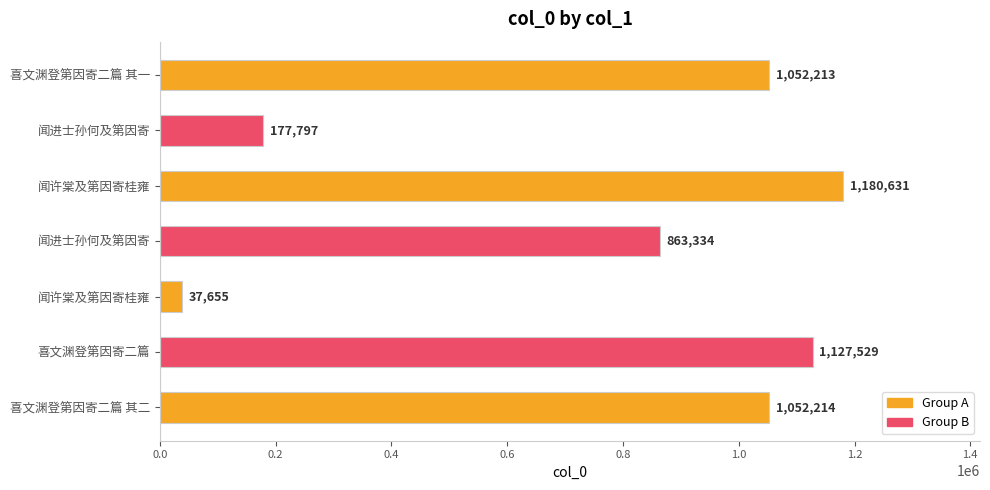

How many values are below 1052213?

3